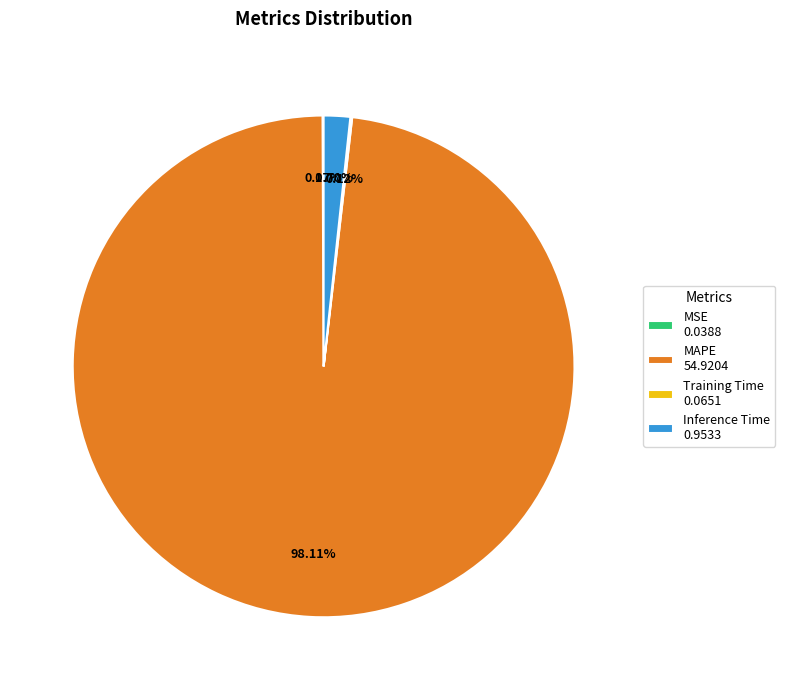

Does MAPE 54.9204 represent more than half of the total?

Yes